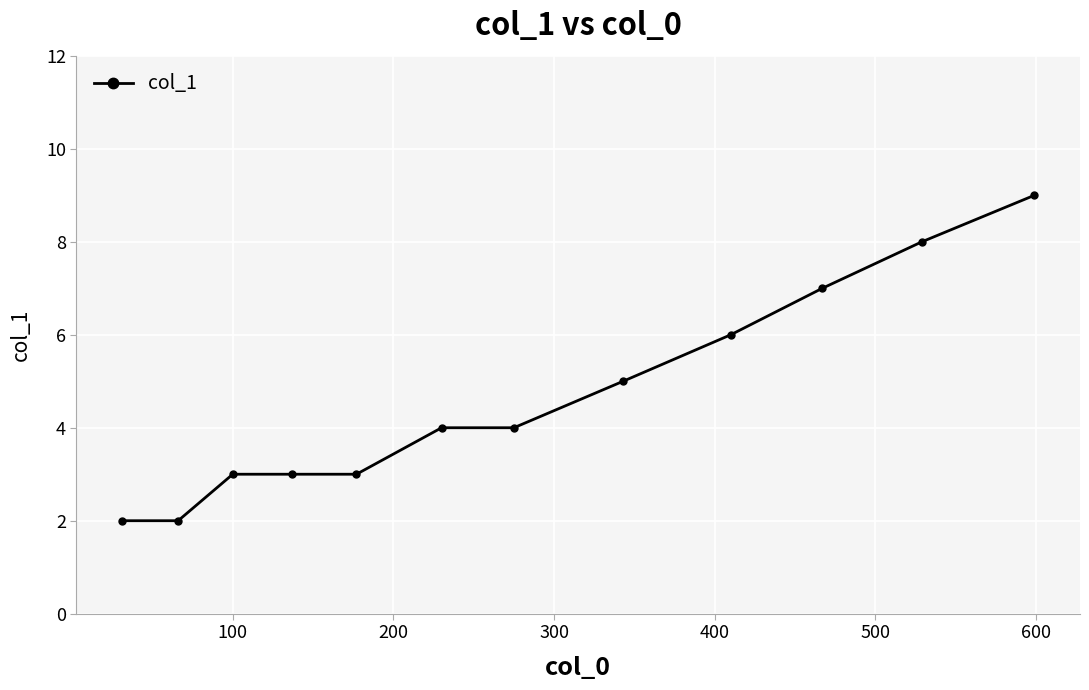

True or false: there are more than 2 points higher than both neighbors.

False